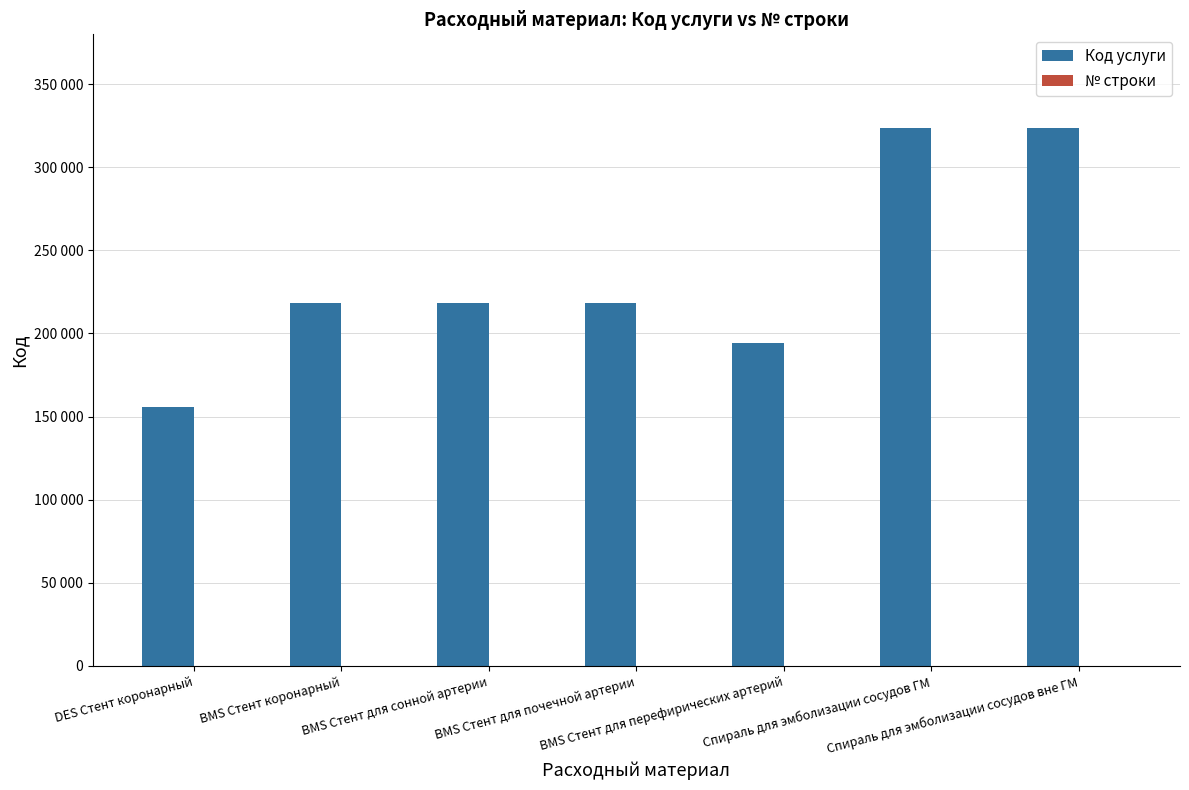

Are the bars grouped side by side (vs. stacked)?

Yes